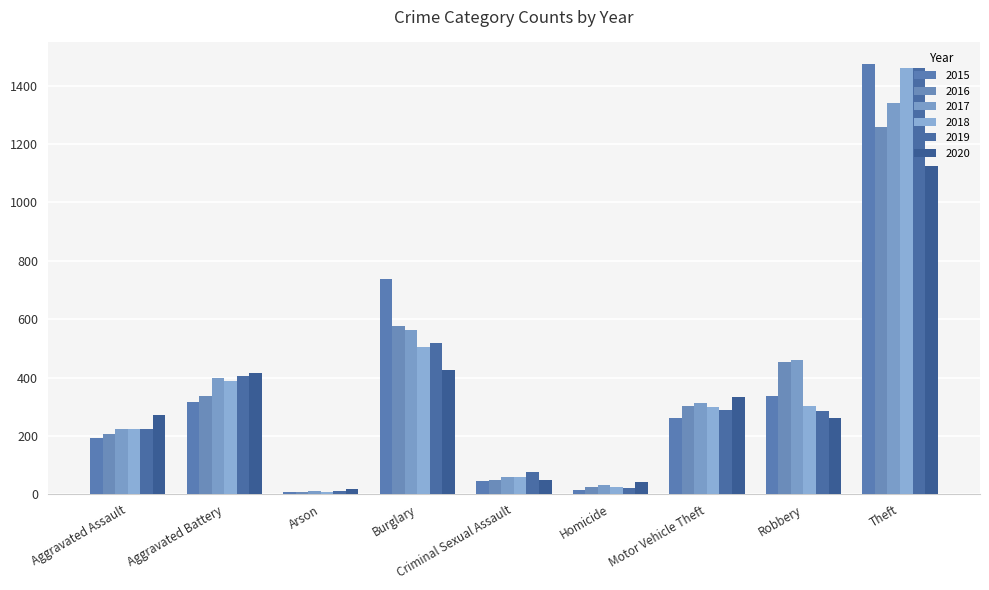

At which label is 2018 closest to 734?

Burglary